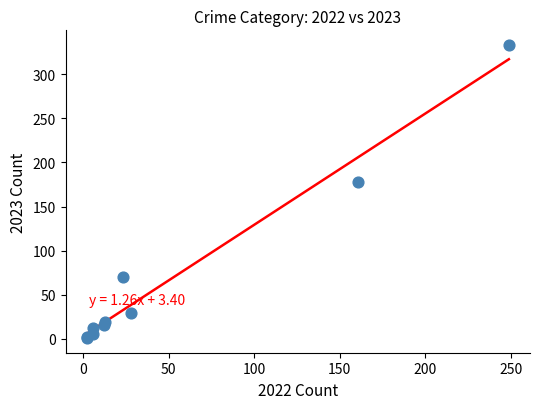

What Y value in the scatter plot is closest to 167?

178